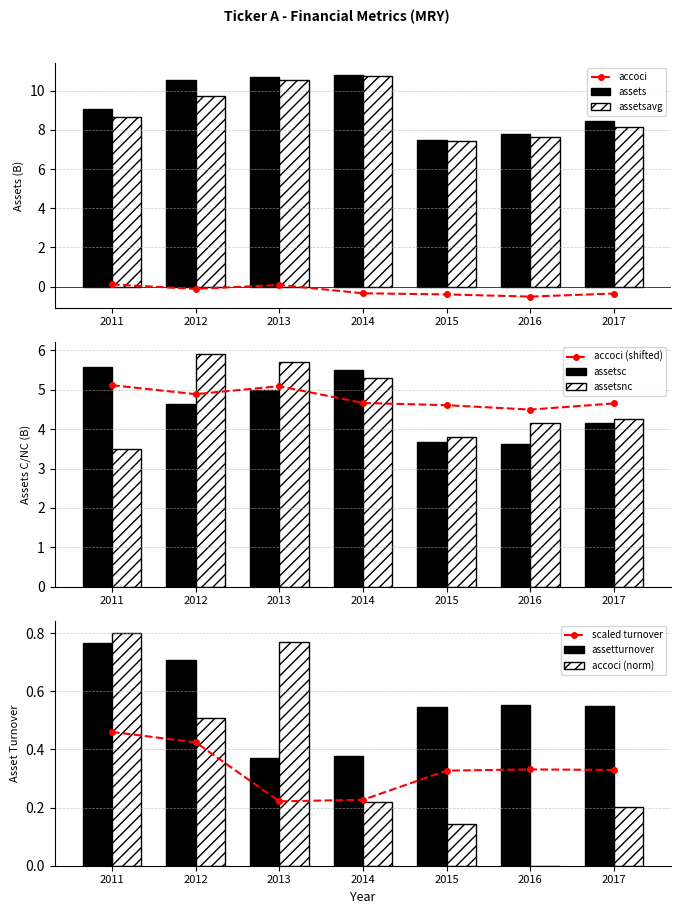

True or false: assets has a value of 10.7 at 2013.

True